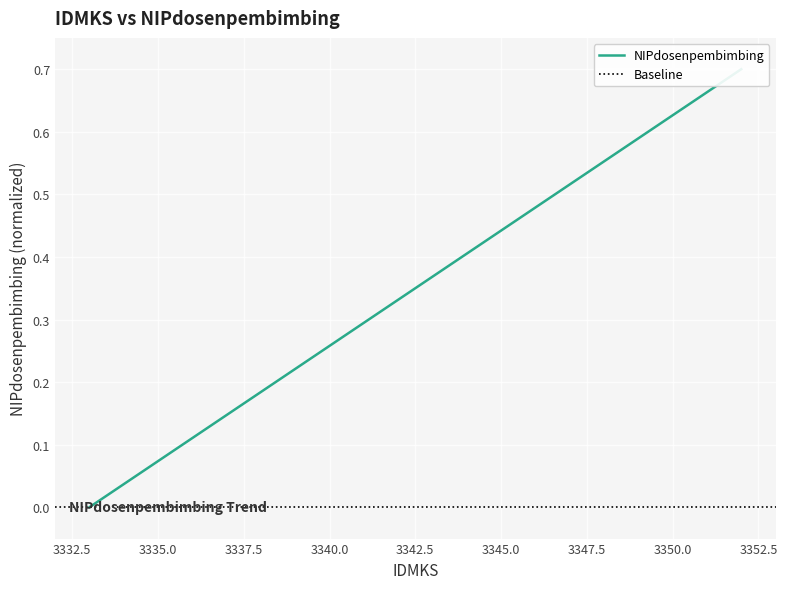

Reading left to right, list all the values displayed in this chart.

3333=0.0	3334=0.0	3335=0.1	3336=0.1	3337=0.1	3338=0.2	3339=0.2	3340=0.3	3341=0.3	3342=0.3	3343=0.4	3344=0.4	3345=0.4	3346=0.5	3347=0.5	3348=0.6	3349=0.6	3350=0.6	3351=0.7	3352=0.7